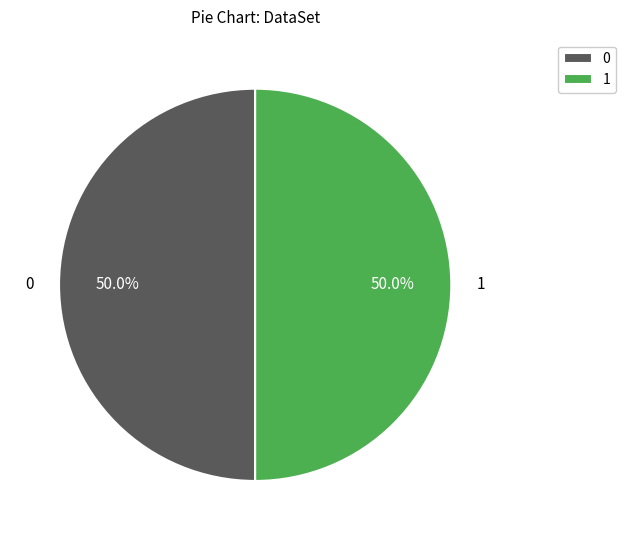

Approximately how many times larger is the value at 1 compared to 0?

1.0